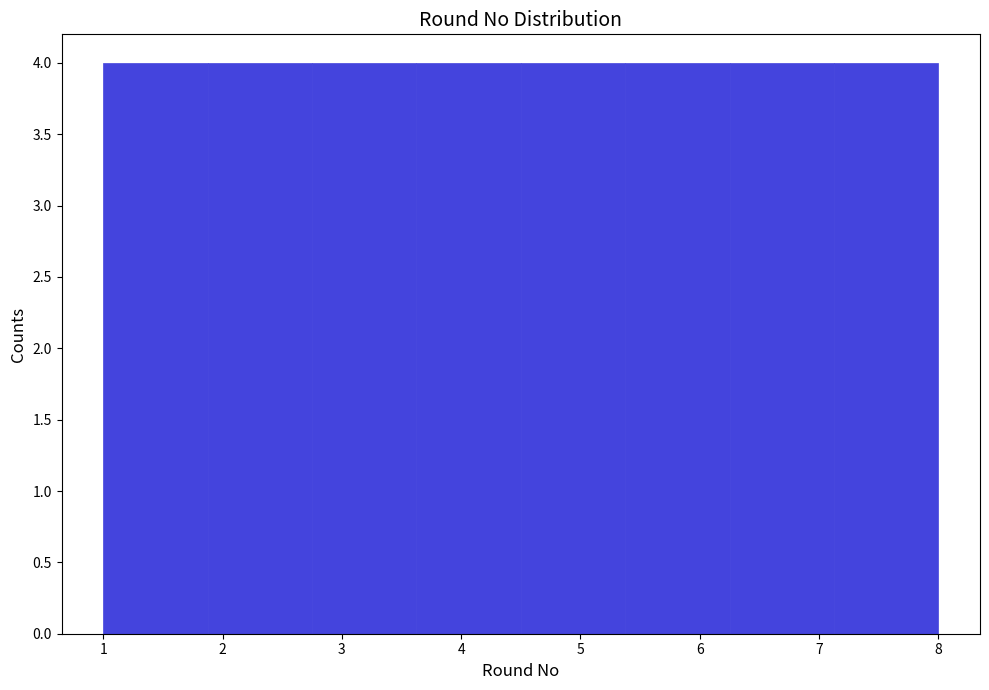

Reading left to right, transcribe this chart: for each bar, give the range it covers on the x-axis and its height. Neither the bar edges nor the heights are printed on the chart, so give them approximately, as read against the axes.

1.0 to 1.9: 4
1.9 to 2.8: 4
2.8 to 3.6: 4
3.6 to 4.5: 4
4.5 to 5.4: 4
5.4 to 6.3: 4
6.3 to 7.1: 4
7.1 to 8.0: 4